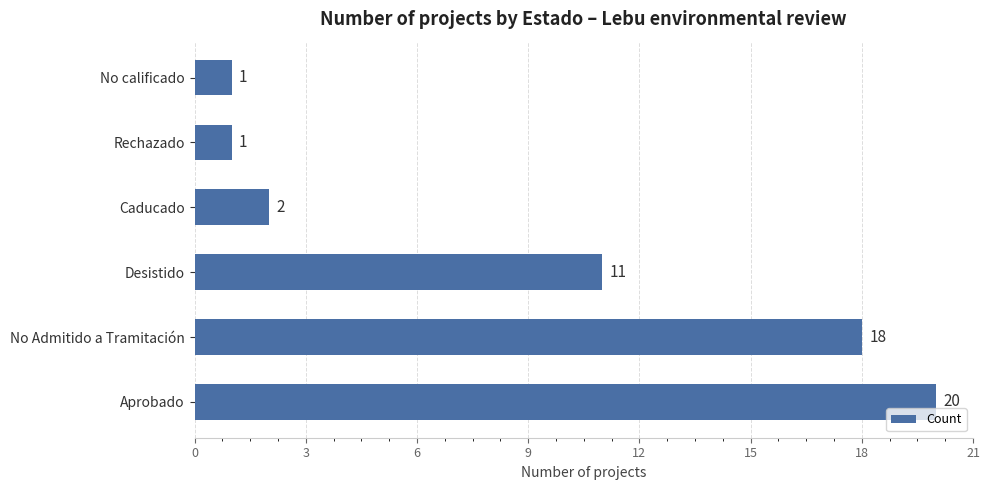

Are the bars horizontal?

Yes